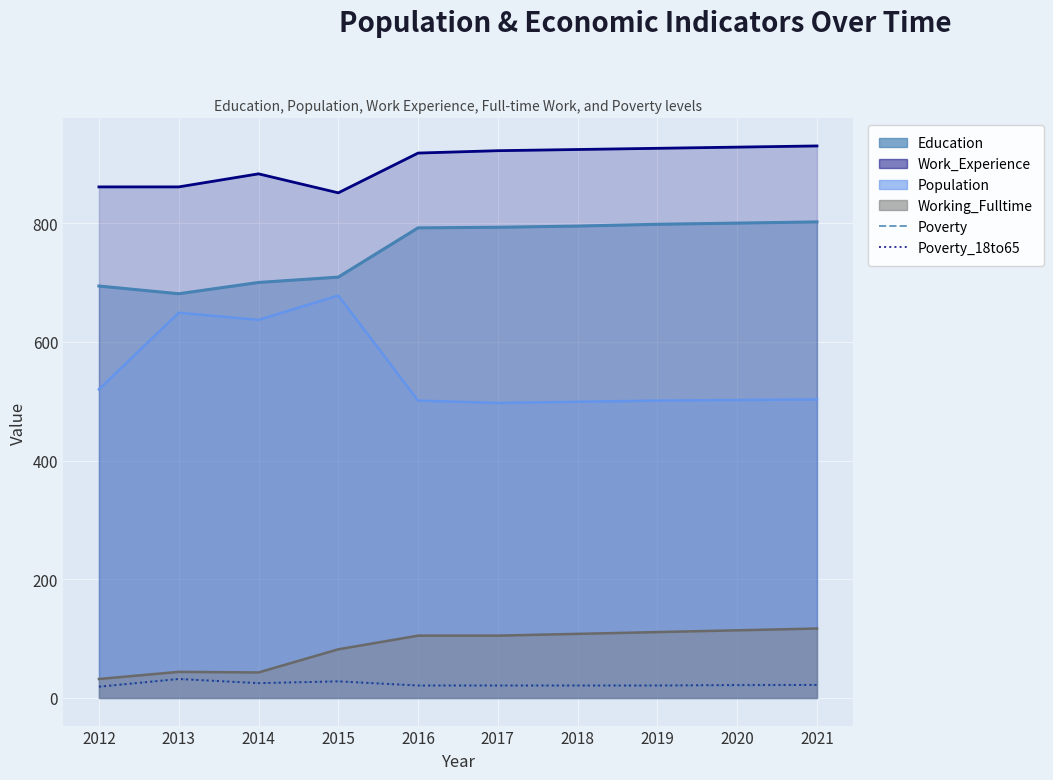

Where is the first local maximum for Poverty?

2013